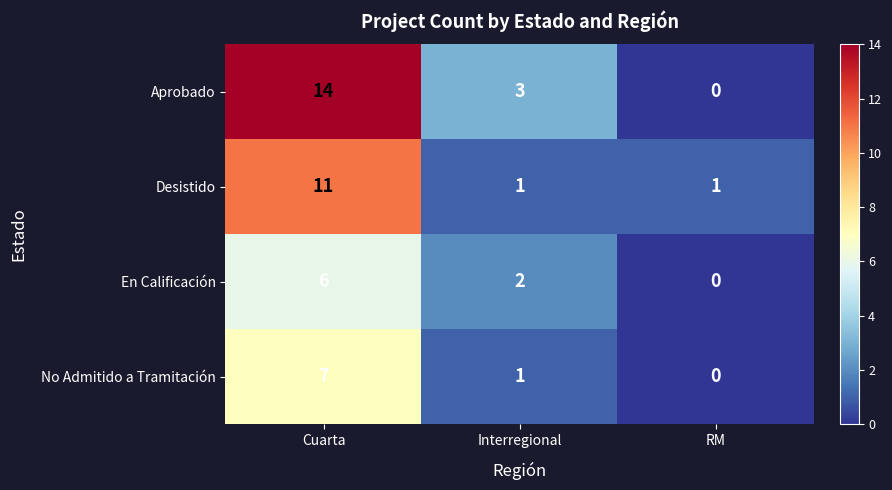

What is the sum of the Aprobado values at RM and Cuarta?

14